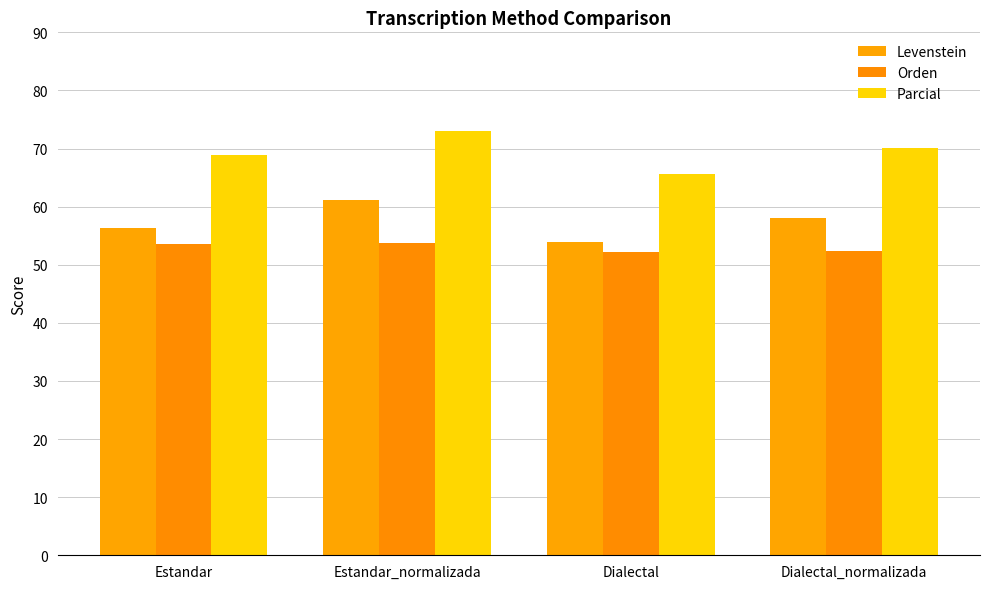

Read the Orden value at Dialectal_normalizada.

52.4